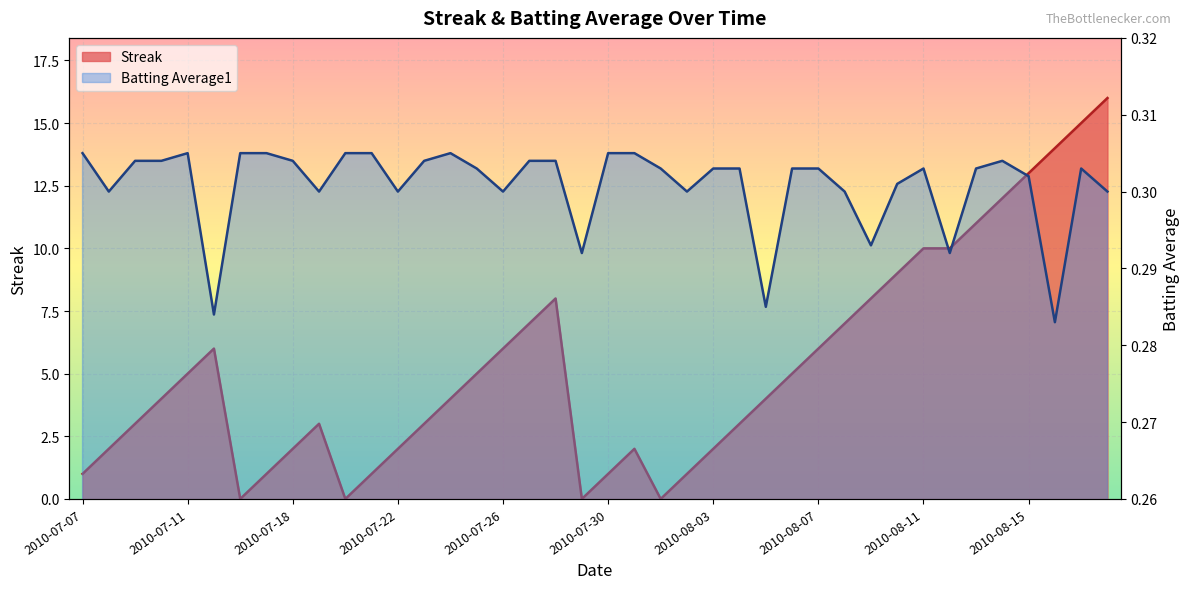

How many intersections are there between Batting Average1 and Streak?

8